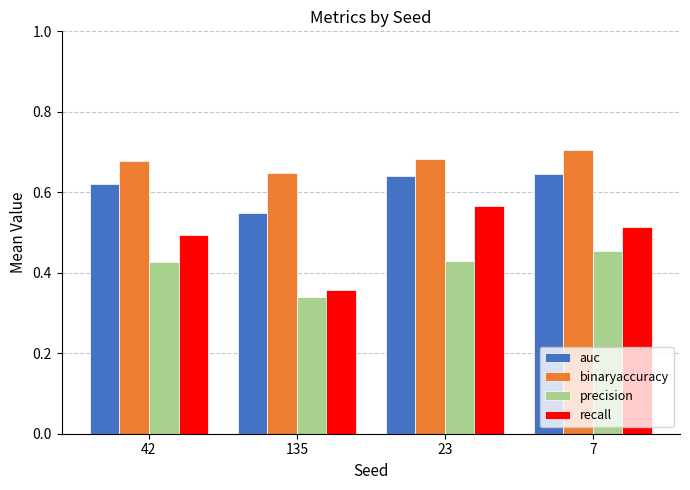

Which category has the highest value across all series?

7